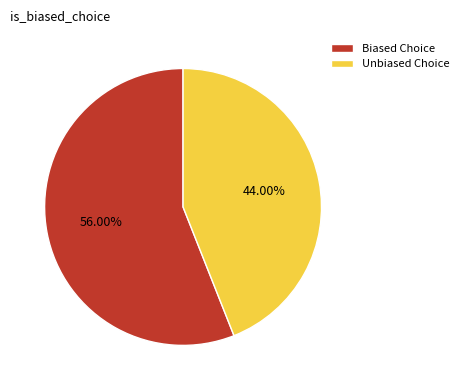

Which slice represents more than half of the pie?

Biased Choice